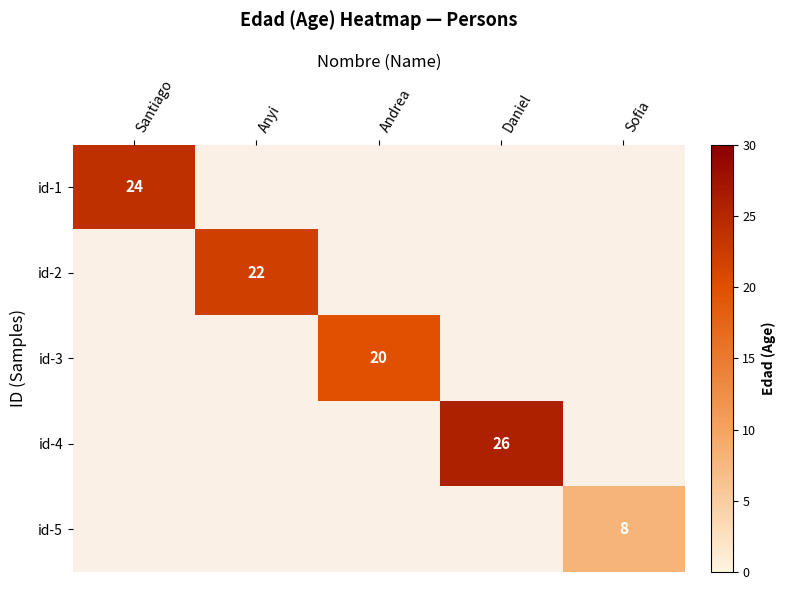

True or false: id-5 has a value of 14 at Sofia.

False